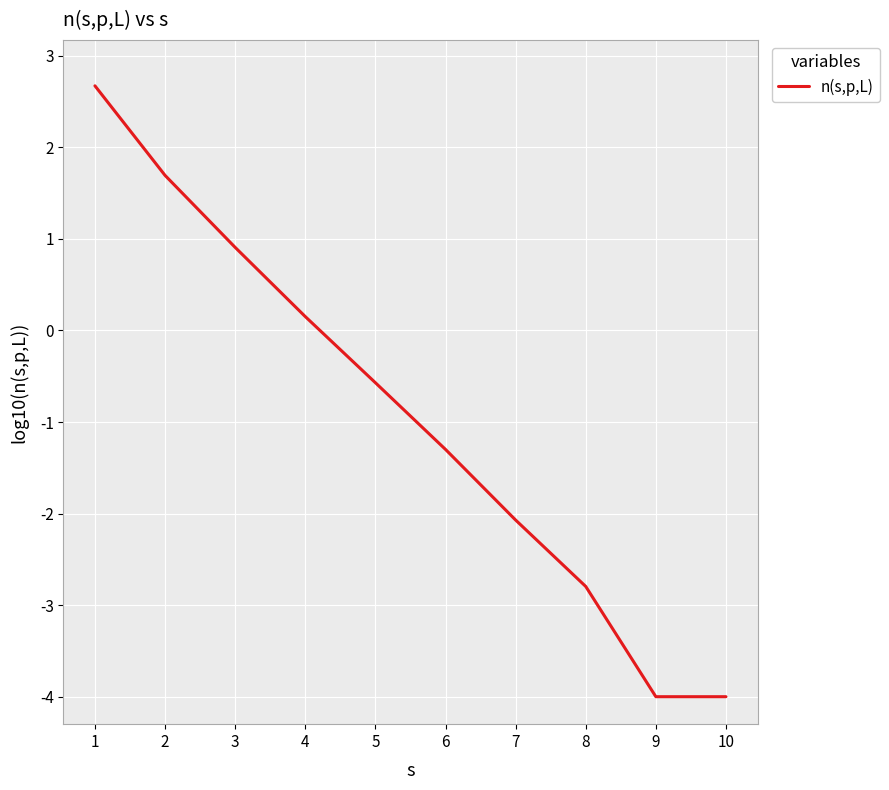

What is the minimum value shown in the chart?

-4.0